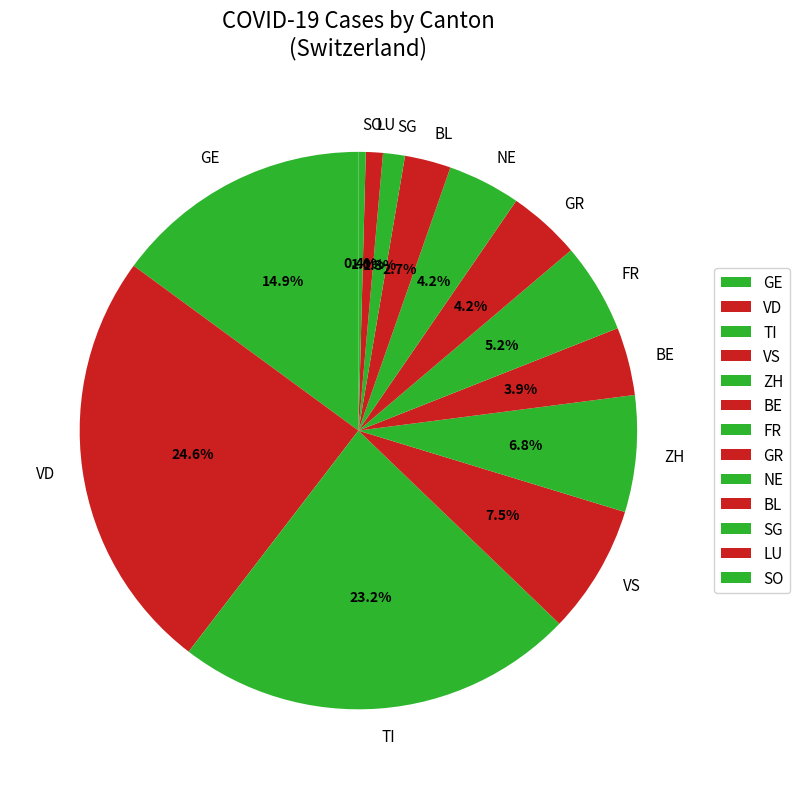

Does GE represent more than half of the total?

No